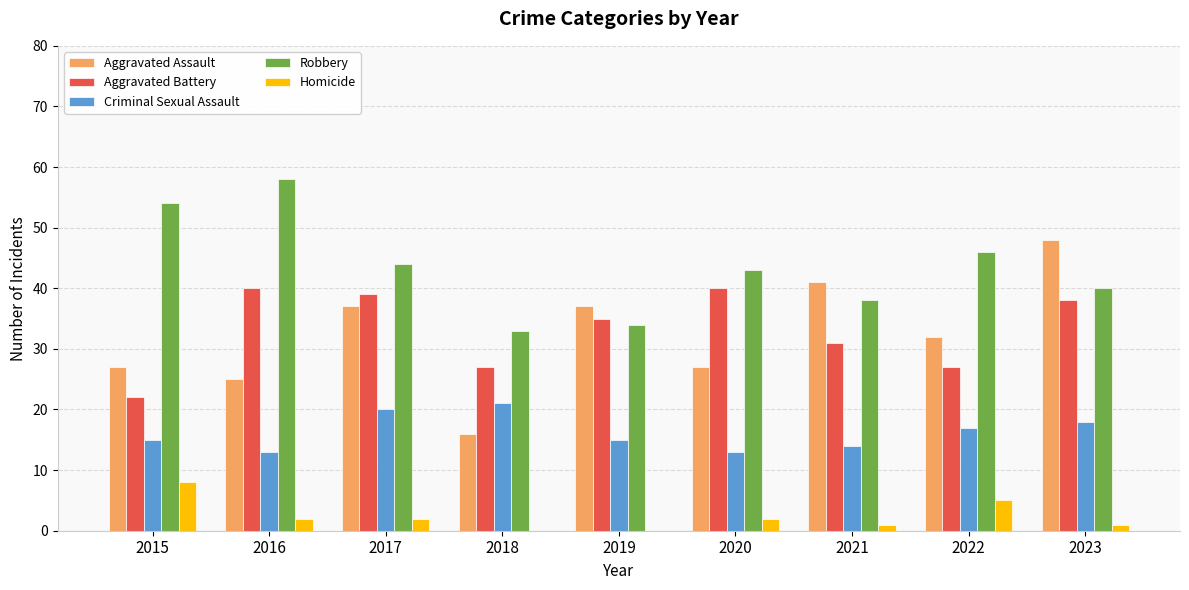

What is the sum of all Homicide values?

21